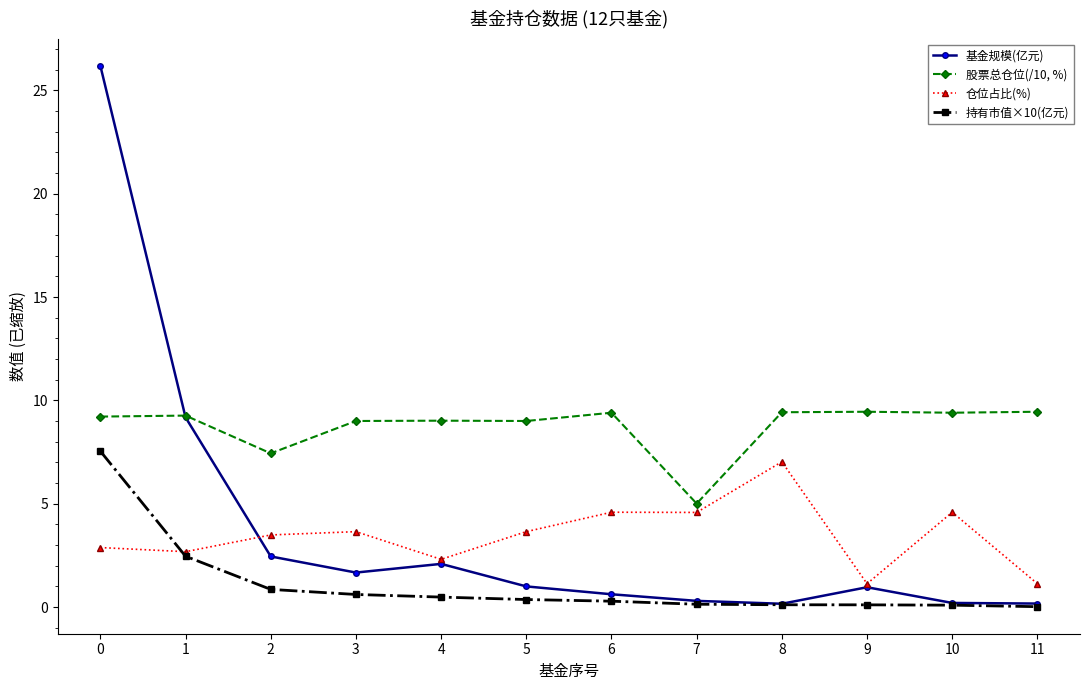

Which category has the highest value in the 仓位占比(%) series?

8